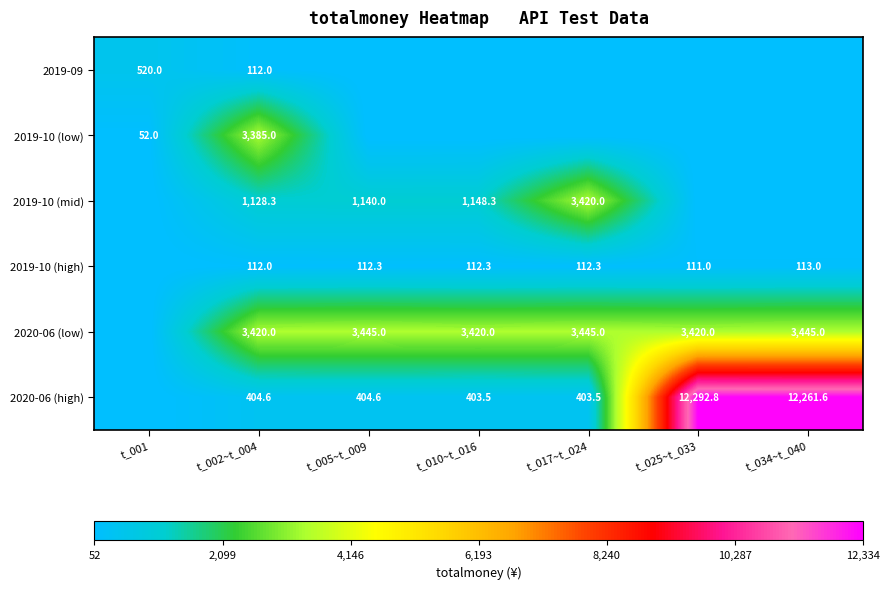

At which category does the chart reach its minimum across all series?

t_005~t_009